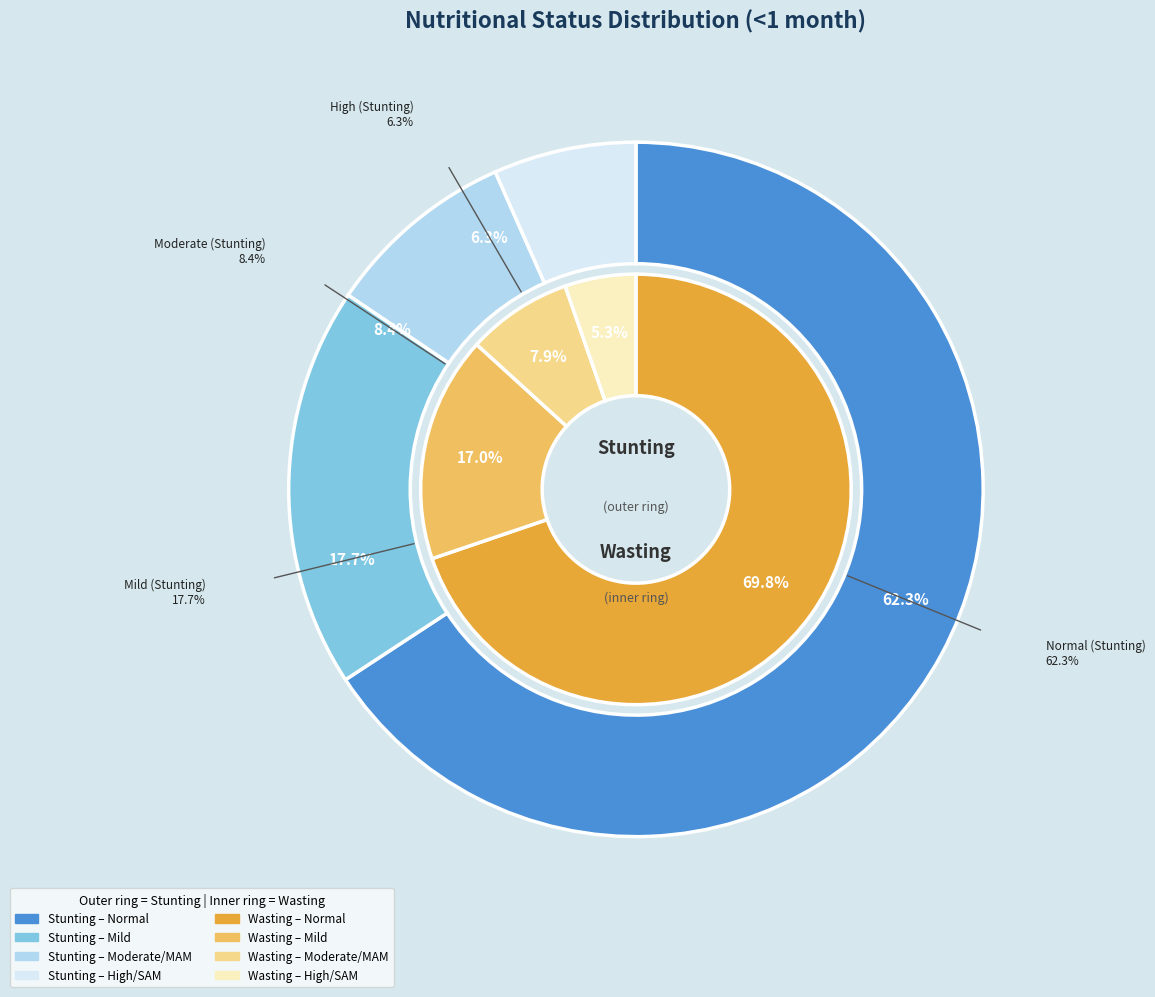

Which slice is the largest?

Normal